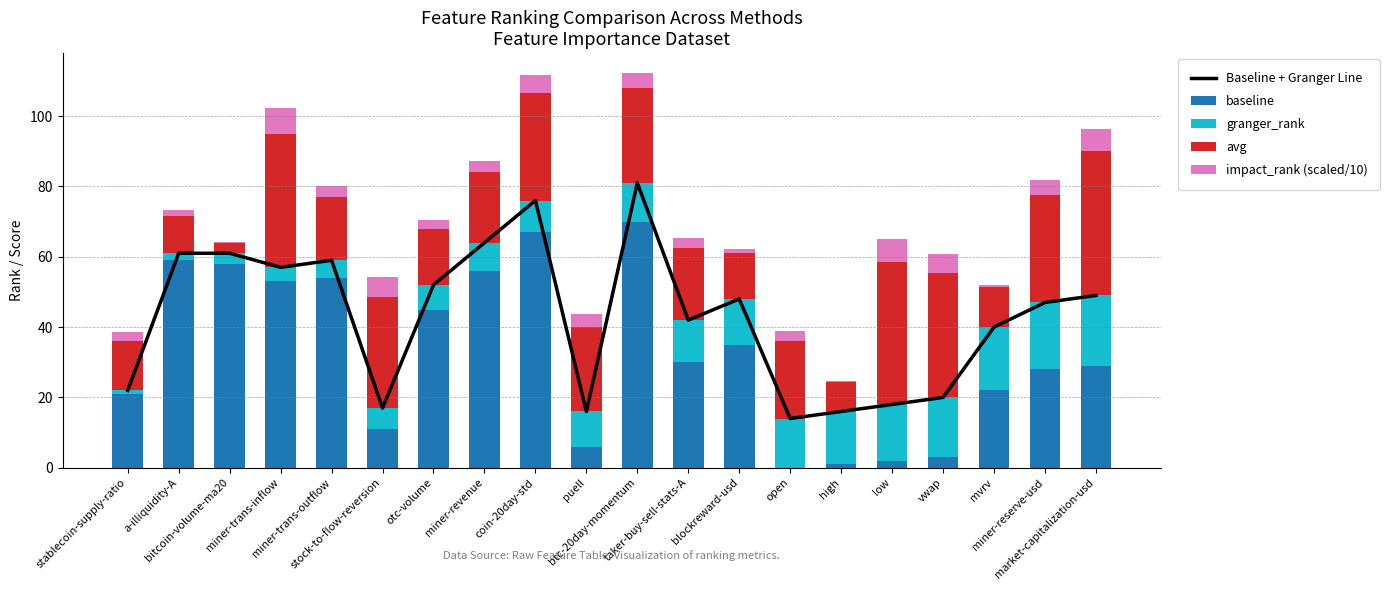

The value of impact_rank (scaled/10) at taker-buy-sell-stats-A is 4.5. True or false?

False